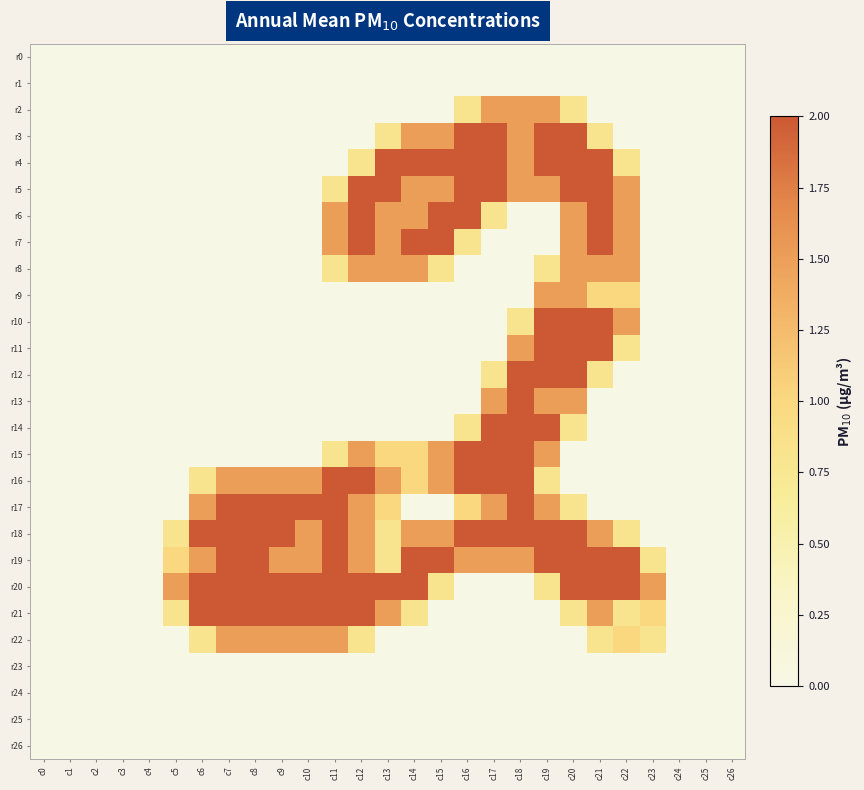

At which category is the sum across all series the highest?

c20